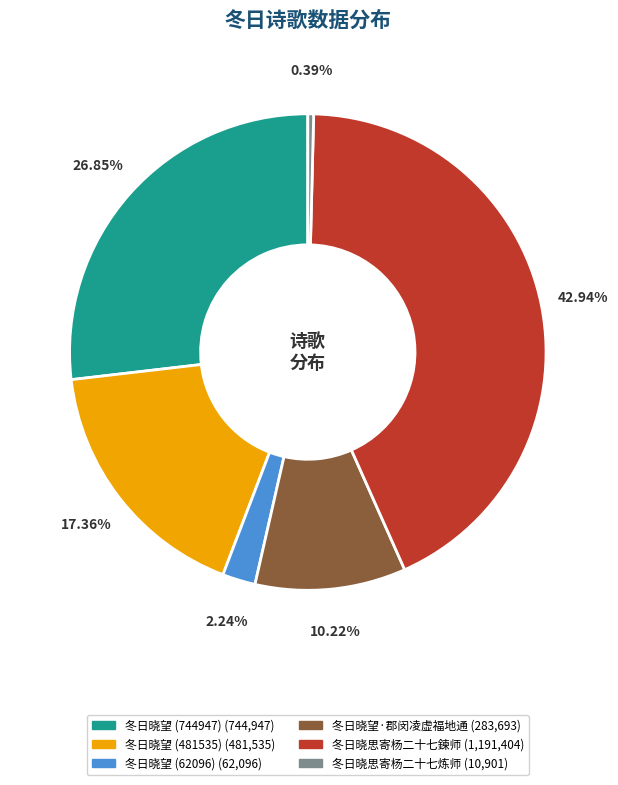

Which category has the biggest portion of the pie?

冬日晓思寄杨二十七鍊师